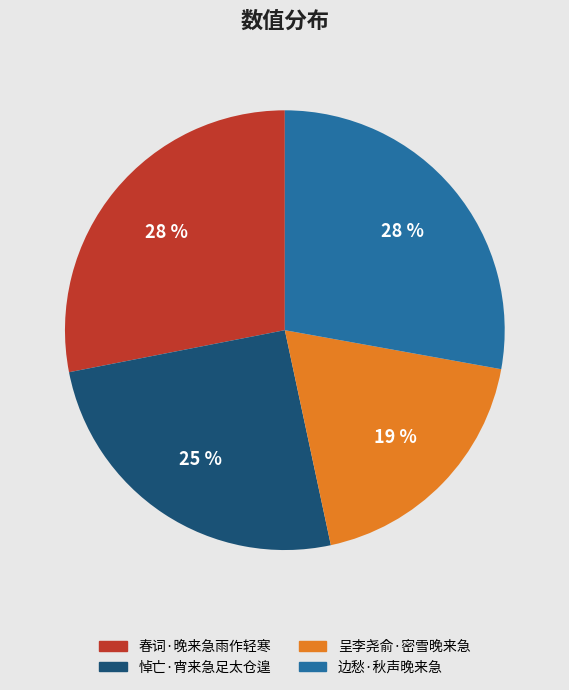

What percentage is the 呈李尧俞·密雪晚来急 slice, to the nearest percent?

19%